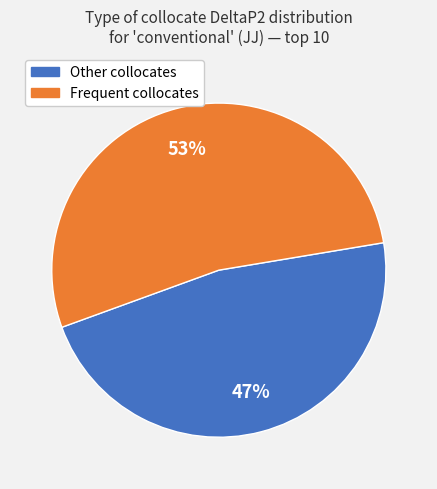

To the nearest percent, what is the average slice percentage?

50%